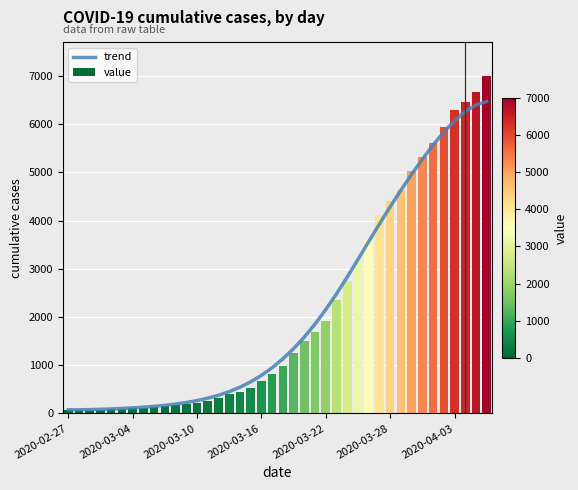

What is the difference between the maximum and minimum values in the value series?

6930